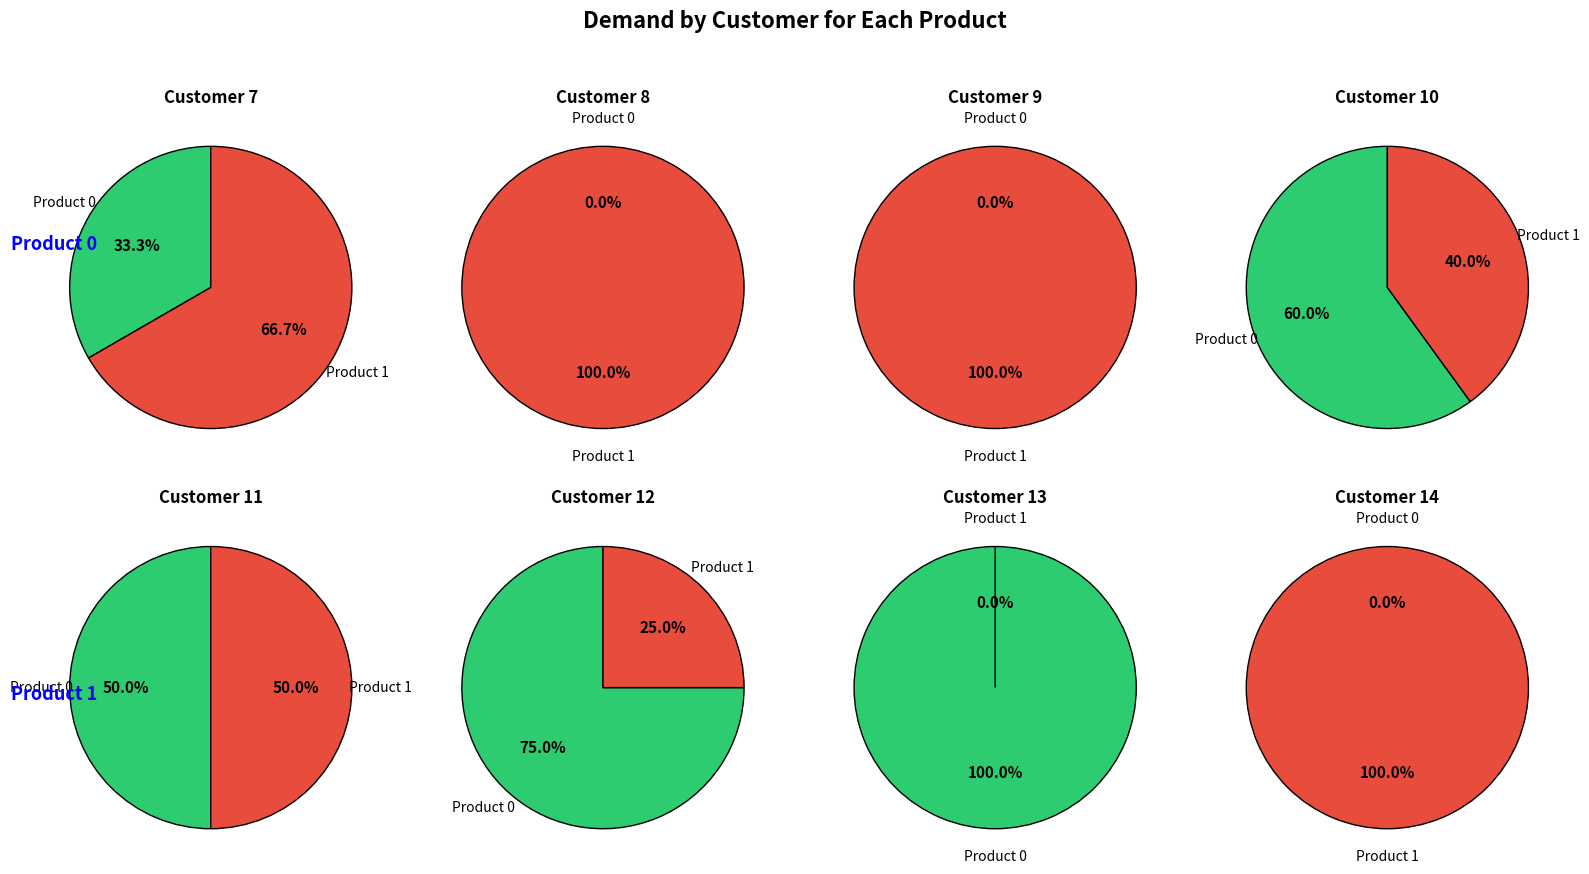

Between 11 and 14, which is larger?

11